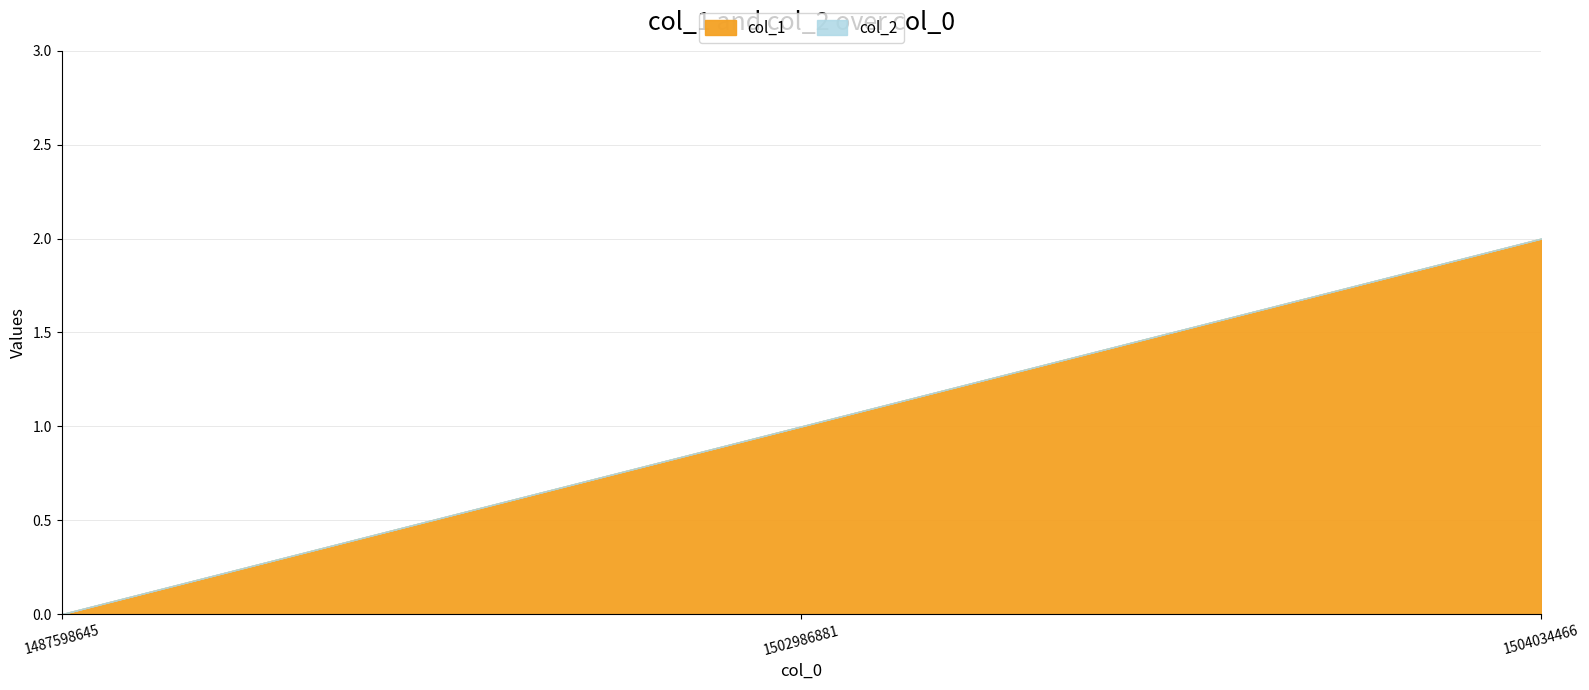

List the series in order of their peak value, lowest first.

col_2, col_1